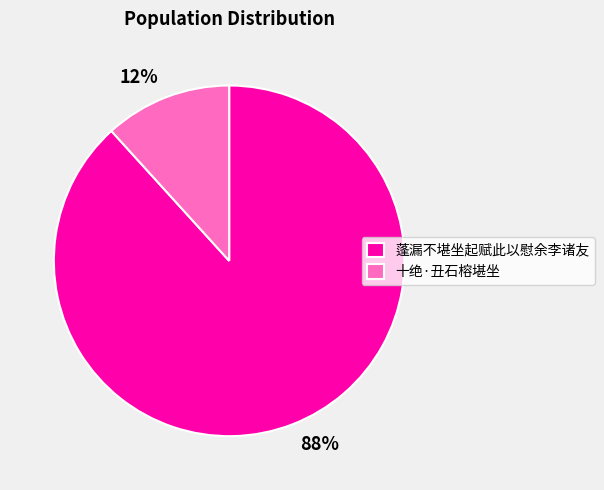

Is it true that 十绝·丑石榕堪坐 is 1% of the pie?

False